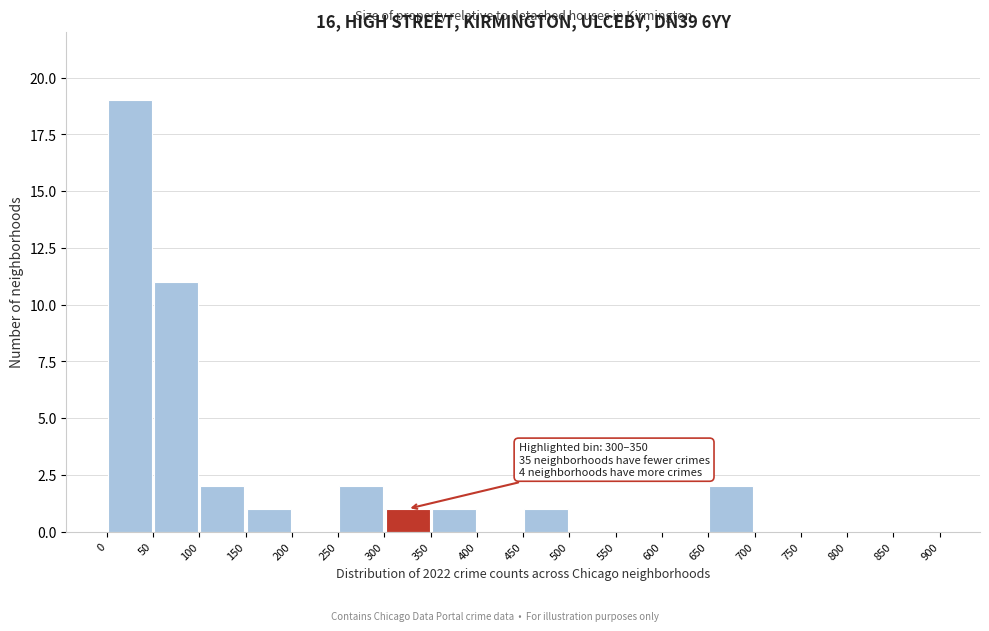

Over which range of the x-axis is the bar tallest?

0 to 50